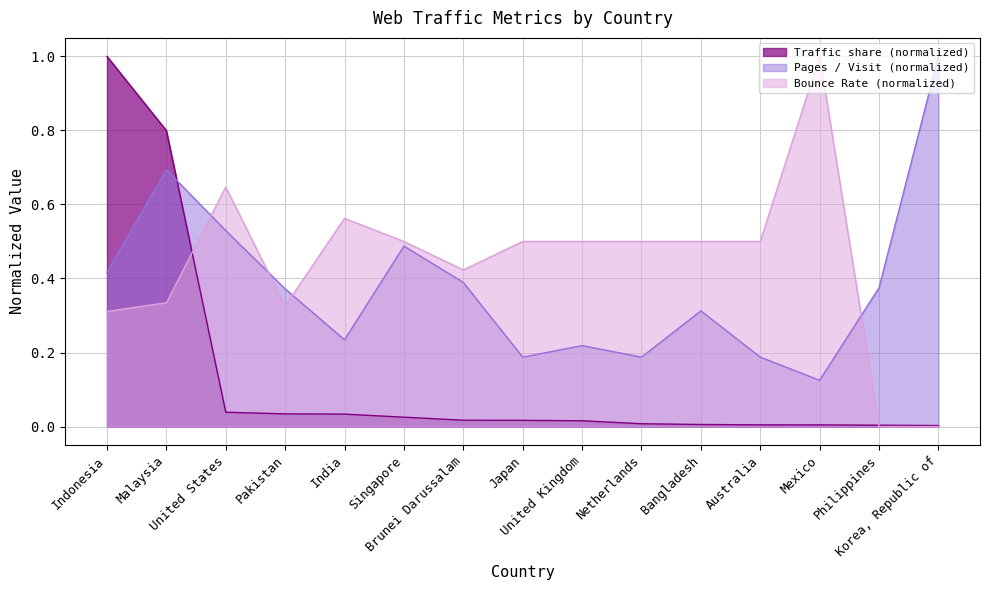

Reading left to right, transcribe all the data shown in this chart.

Traffic share: 1.0	0.8	0.0	0.0	0.0	0.0	0.0	0.0	0.0	0.0	0.0	0.0	0.0	0.0	0.0
Pages / Visit: 0.4	0.7	0.5	0.4	0.2	0.5	0.4	0.2	0.2	0.2	0.3	0.2	0.1	0.4	1.0
Bounce Rate: 0.3	0.3	0.6	0.3	0.6	0.5	0.4	0.5	0.5	0.5	0.5	0.5	1.0	0.0	0.0